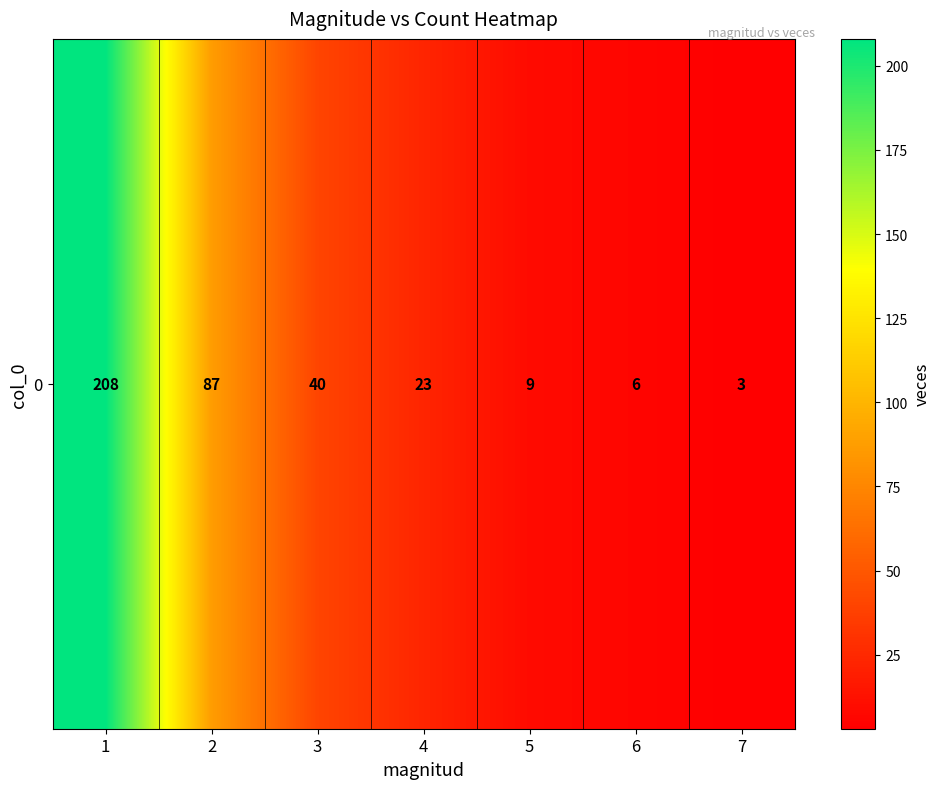

True or false: the data shows 208 at 1.

True